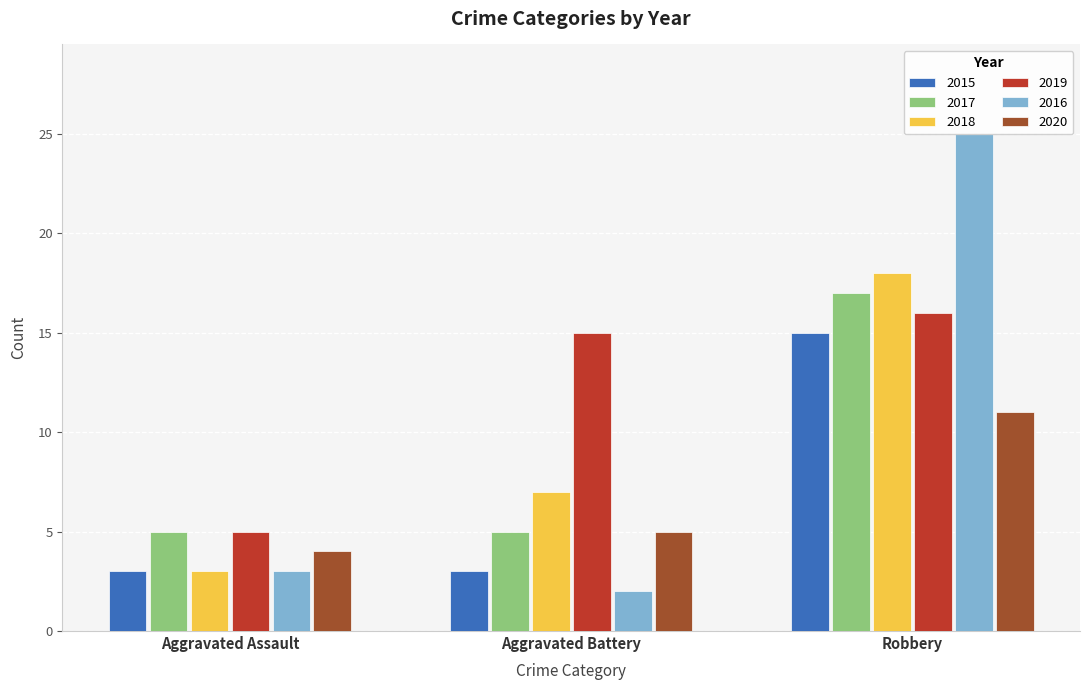

Which label corresponds to the largest value in the chart?

Robbery